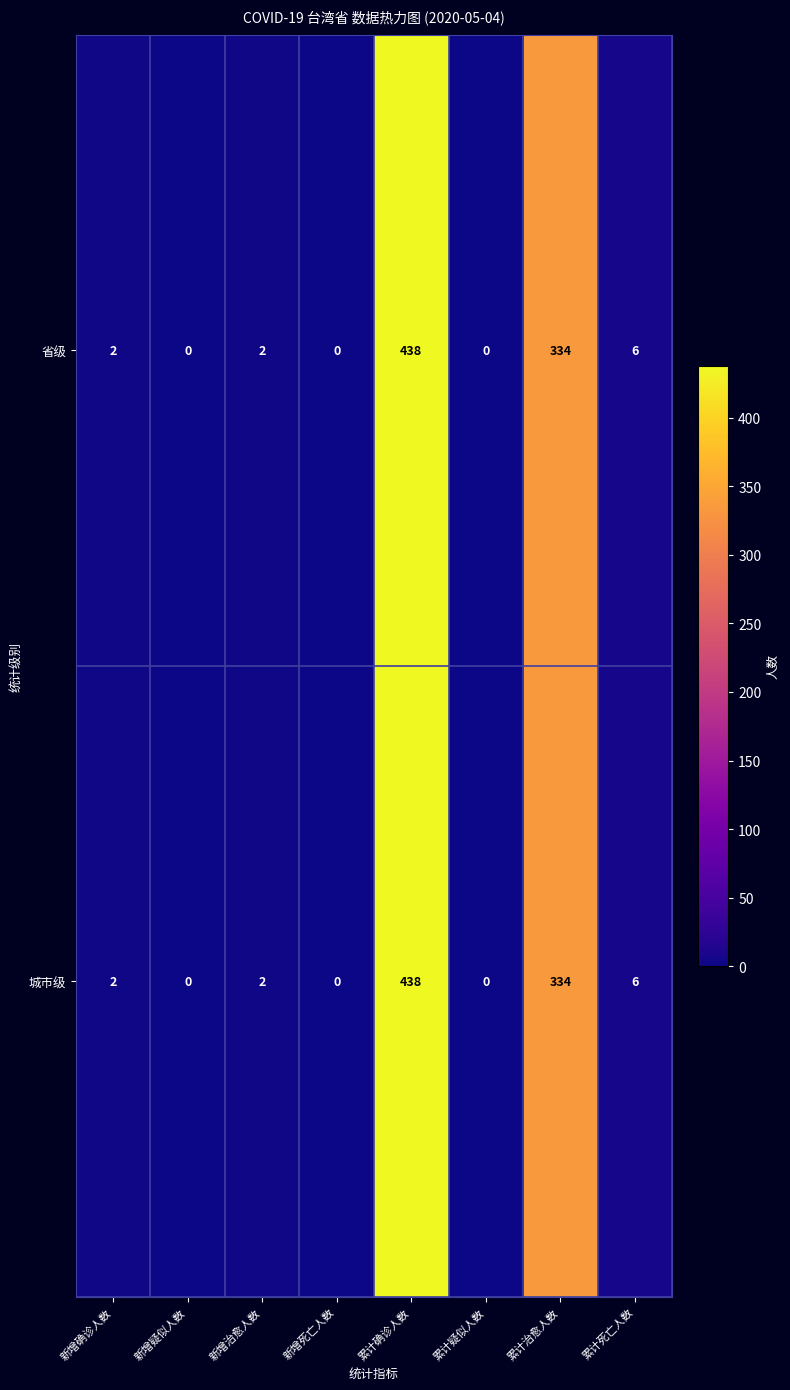

Reading left to right, extract all data points from this chart.

省级: 2	0	2	0	438	0	334	6
城市级: 2	0	2	0	438	0	334	6